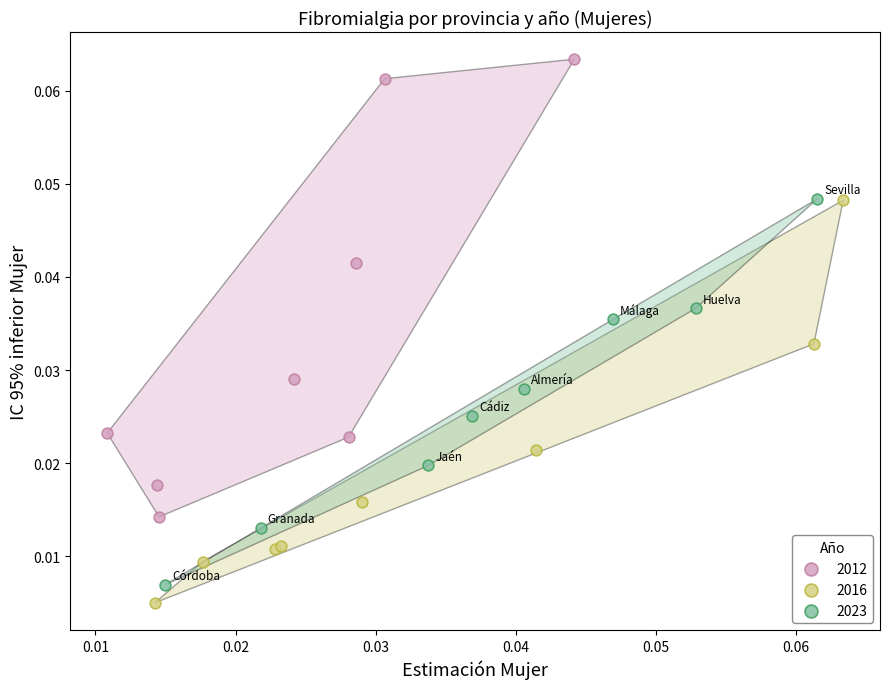

Which series has the largest Y range (max minus min)?

2012